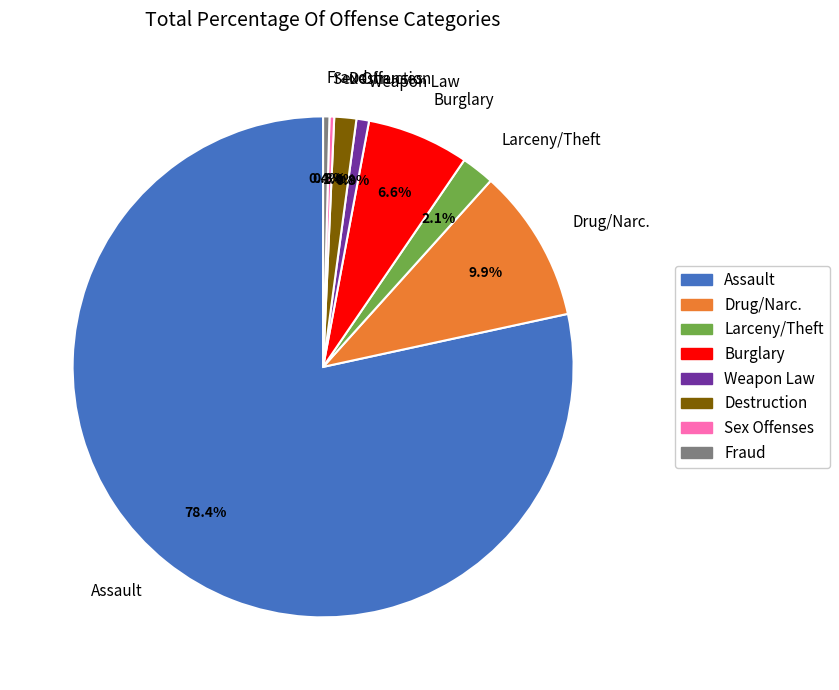

Combined, what portion of the pie is Burglary and Sex Offenses?

6.9%